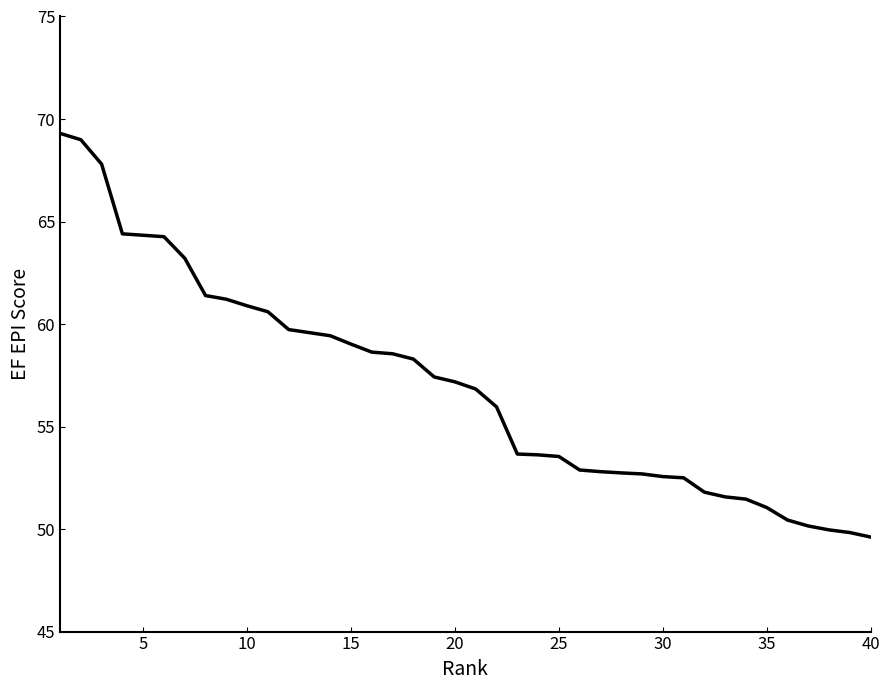

What is the average value?

57.0